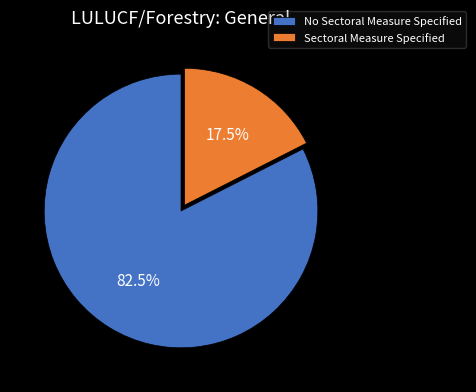

Rank the categories by value from highest to lowest.

No Sectoral Measure Specified, Sectoral Measure Specified